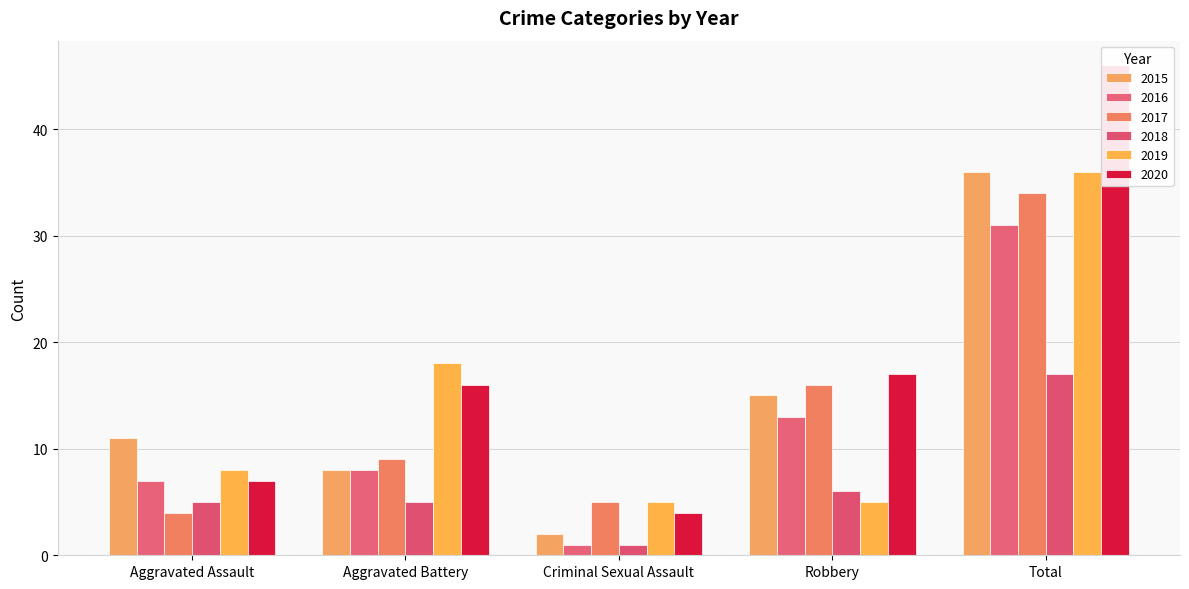

What is the value of the 2017 bar at the 3rd from the left?

5